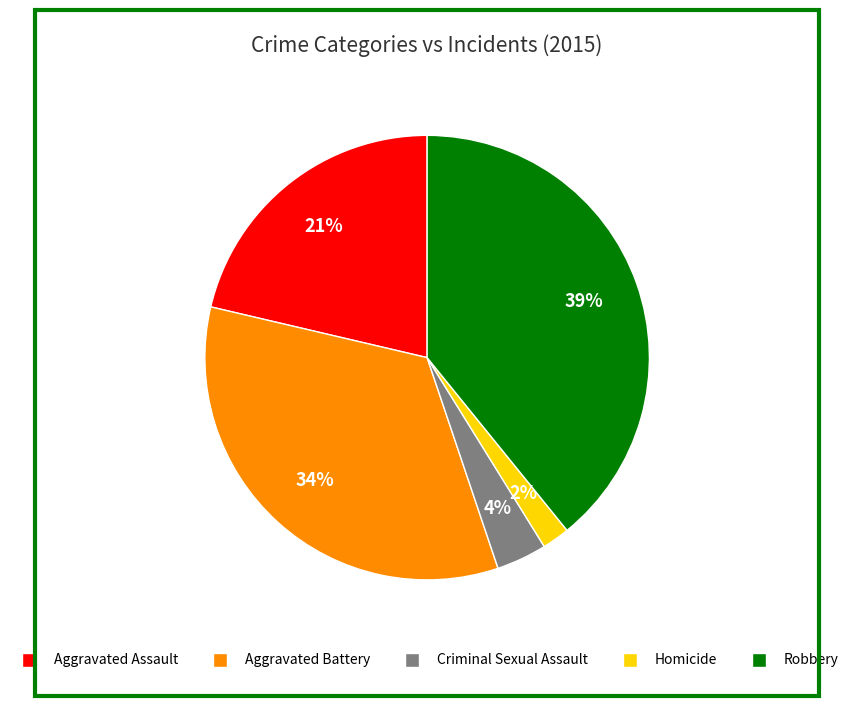

True or false: Aggravated Assault accounts for 34% of the total.

False